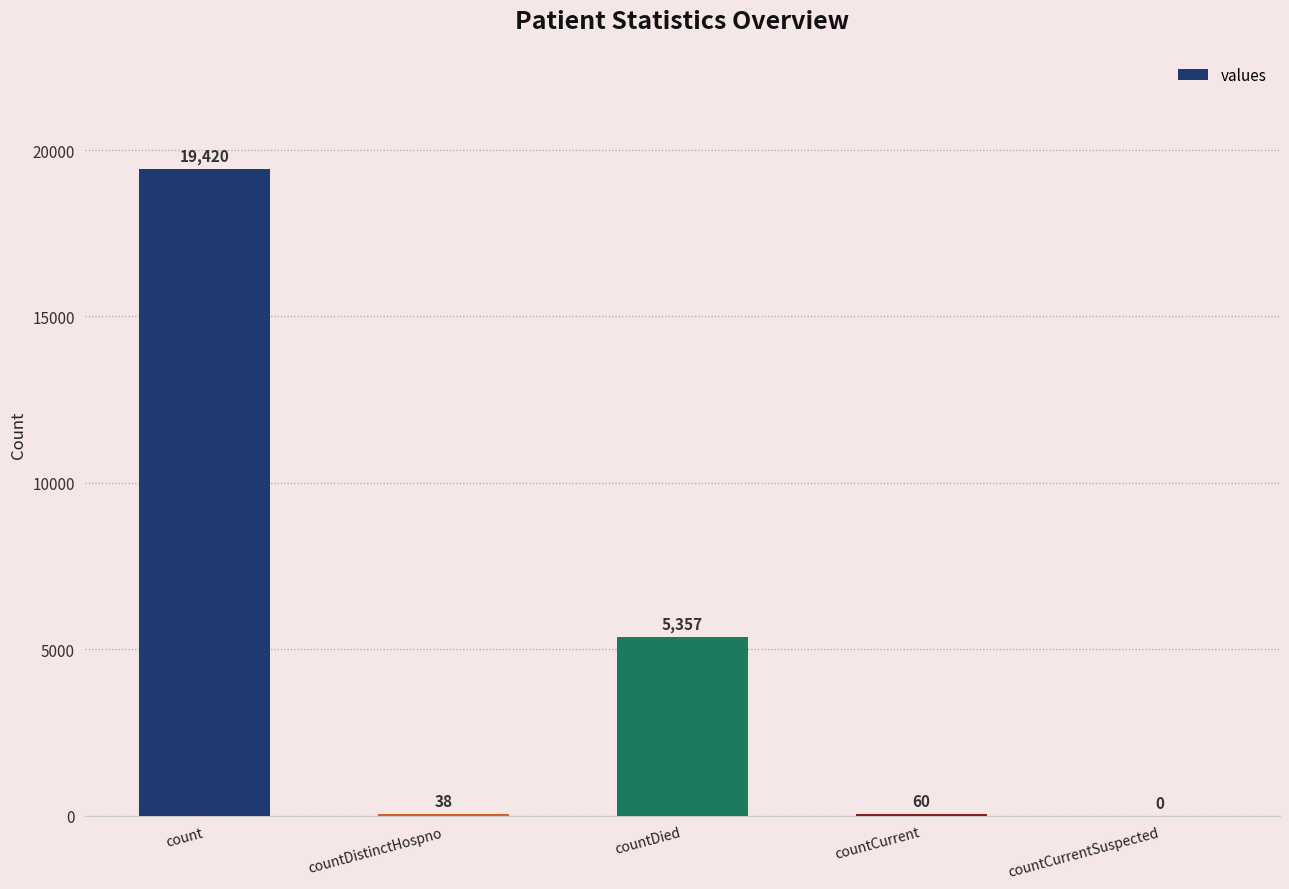

Where is the data nearest to the value 9710?

countDied